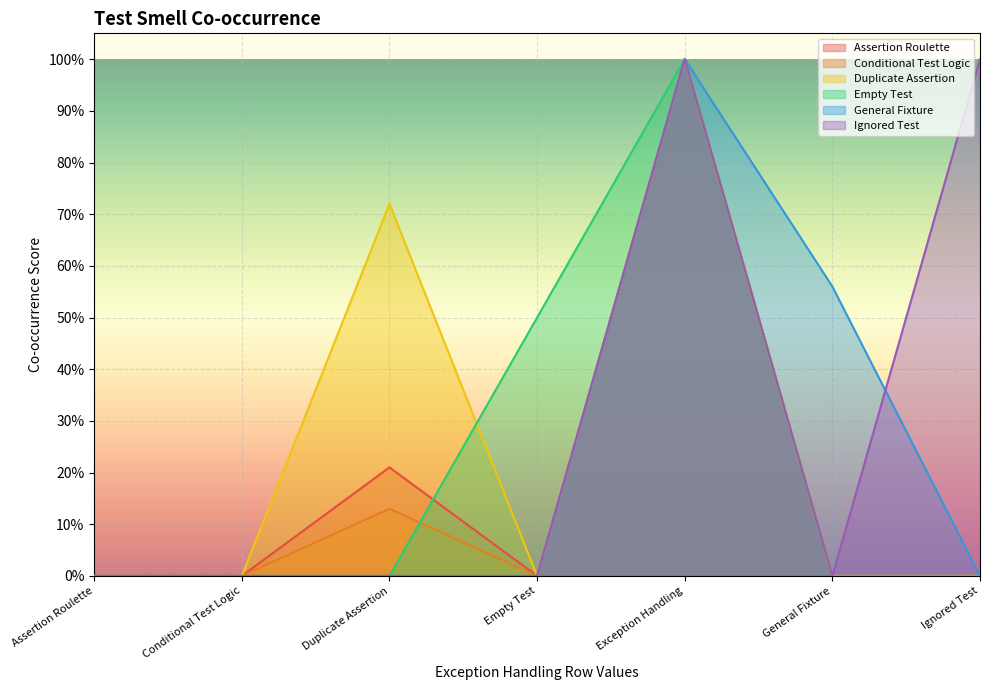

List the labels in order of Empty Test value, smallest first.

Assertion Roulette, Conditional Test Logic, Duplicate Assertion, General Fixture, Ignored Test, Empty Test, Exception Handling